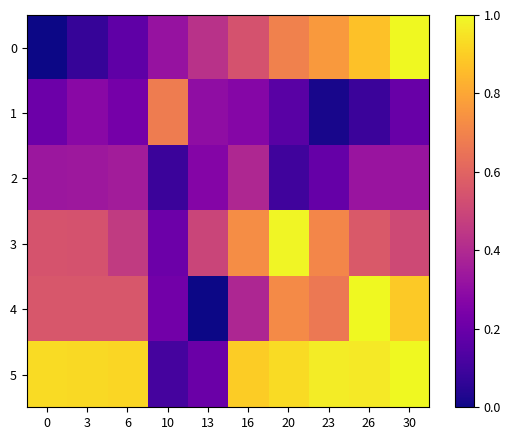

List the series in order of their peak value, lowest first.

2, 1, 3, 0, 4, 5